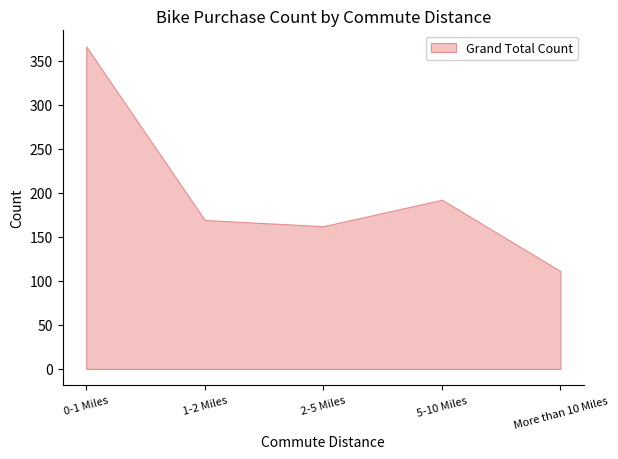

True or false: Grand Total and No intersect in this chart.

False